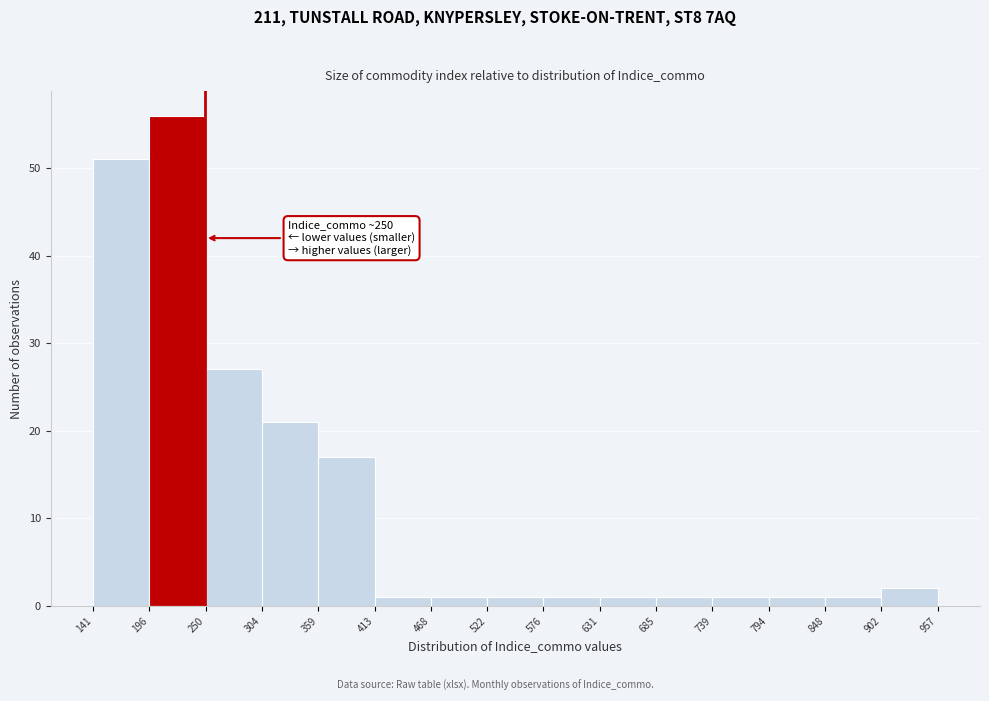

Over which range of the x-axis is the bar tallest?

196 to 250